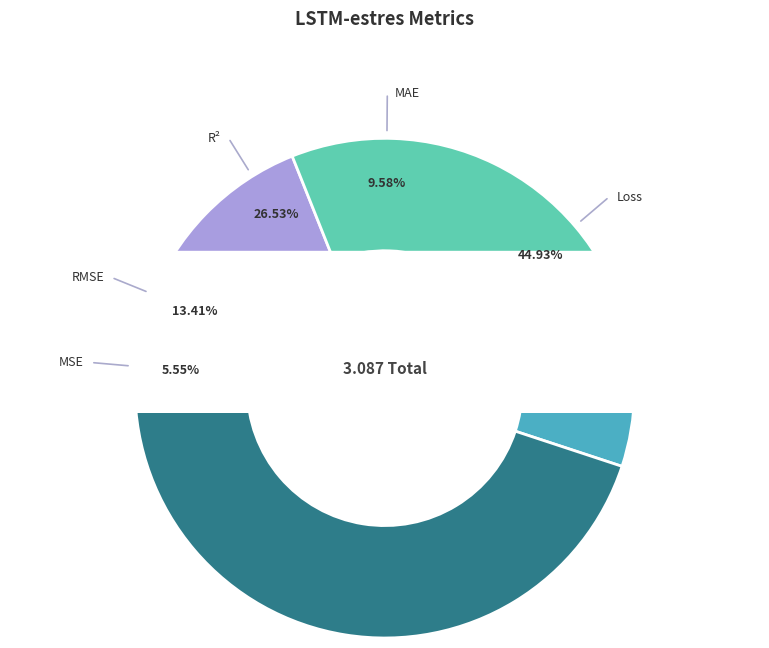

To the nearest percent, what is the combined percentage of Raíz del Error Cuadrático Medio (RMSE) and Loss?

58%